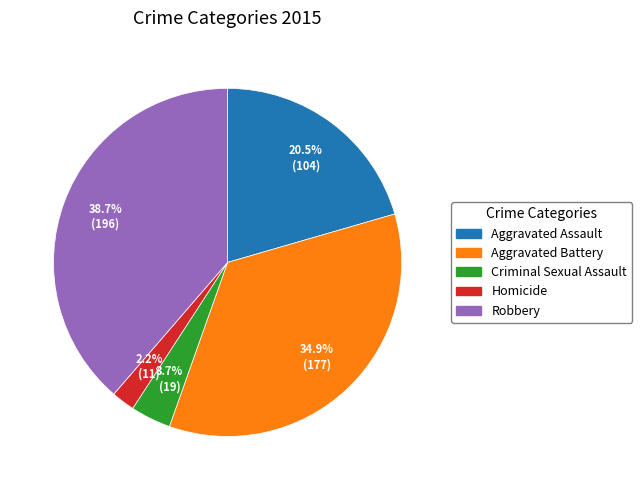

To the nearest percent, what is the average slice percentage?

20%